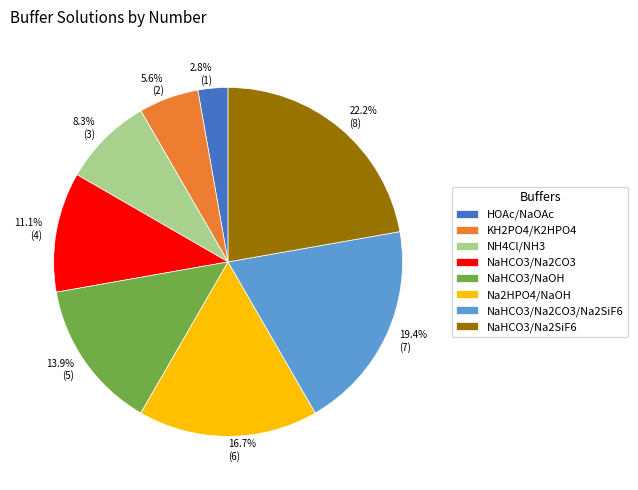

Between HOAc/NaOAc and NaHCO3/Na2CO3, which is larger?

NaHCO3/Na2CO3